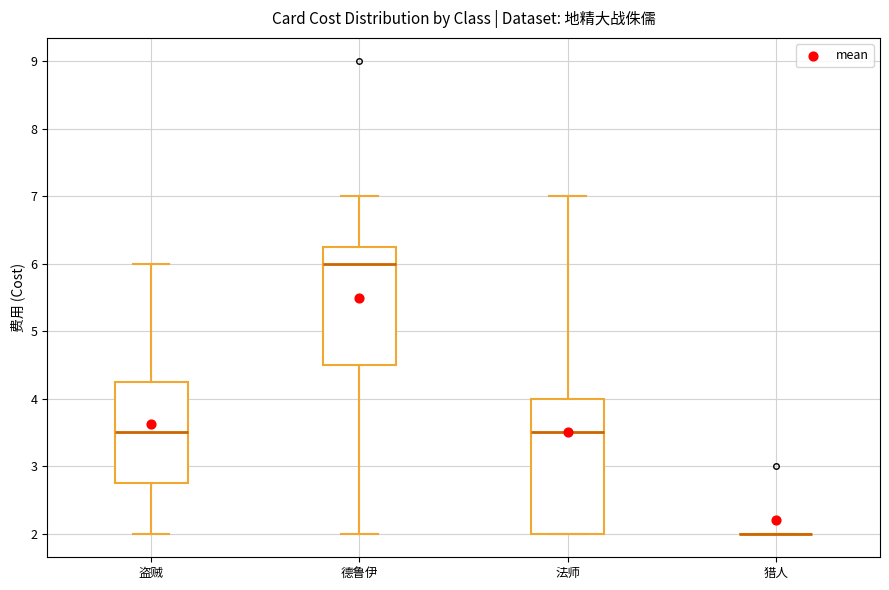

Reading left to right, read every box against the y-axis: the position of its median line, the range the box covers, and the ends of its whiskers. The values are not printed on the chart, so give them approximately, as read against the axis.

盗贼: median 3.5, box 2.8 to 4.3, whiskers 2.0 to 6.0
德鲁伊: median 6.0, box 4.5 to 6.3, whiskers 2.0 to 7.0
法师: median 3.5, box 2.0 to 4.0, whiskers 2.0 to 7.0
猎人: box collapsed to a line at 2.0, whiskers 2.0 to 2.0